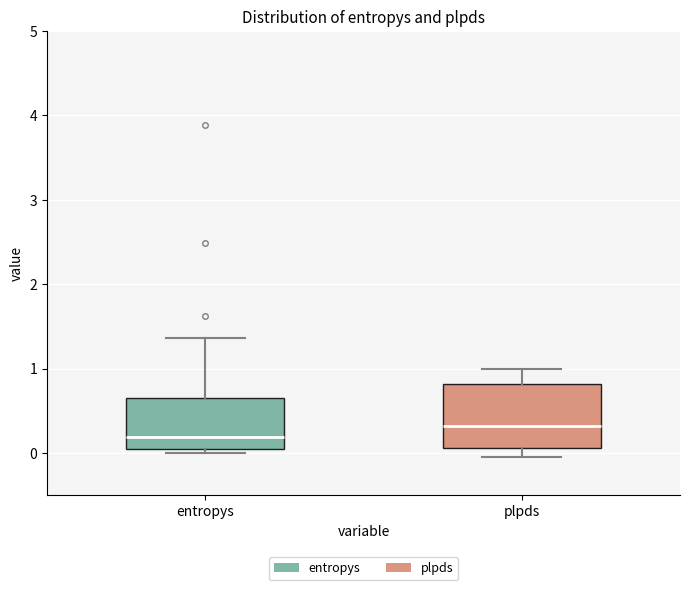

Which box's median line is the lowest?

entropys